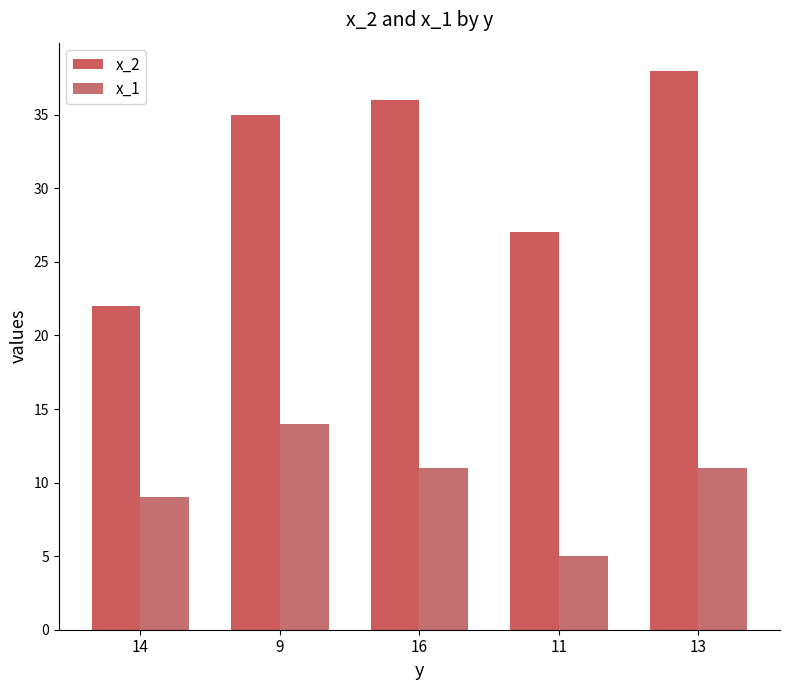

At which category does the chart reach its minimum across all series?

11